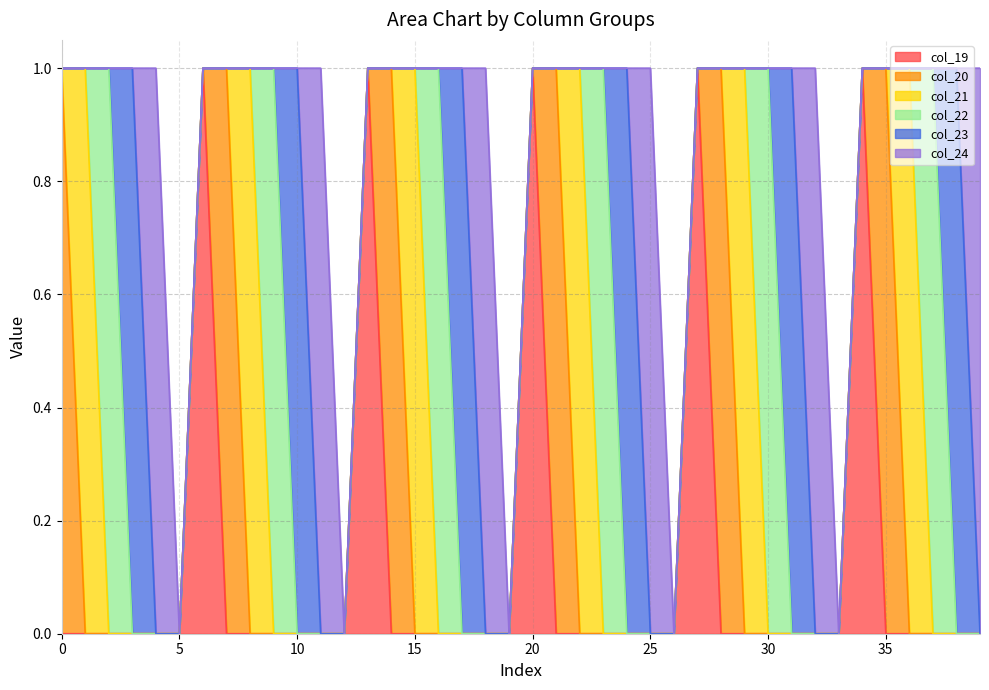

How many lines are shown in the chart?

6